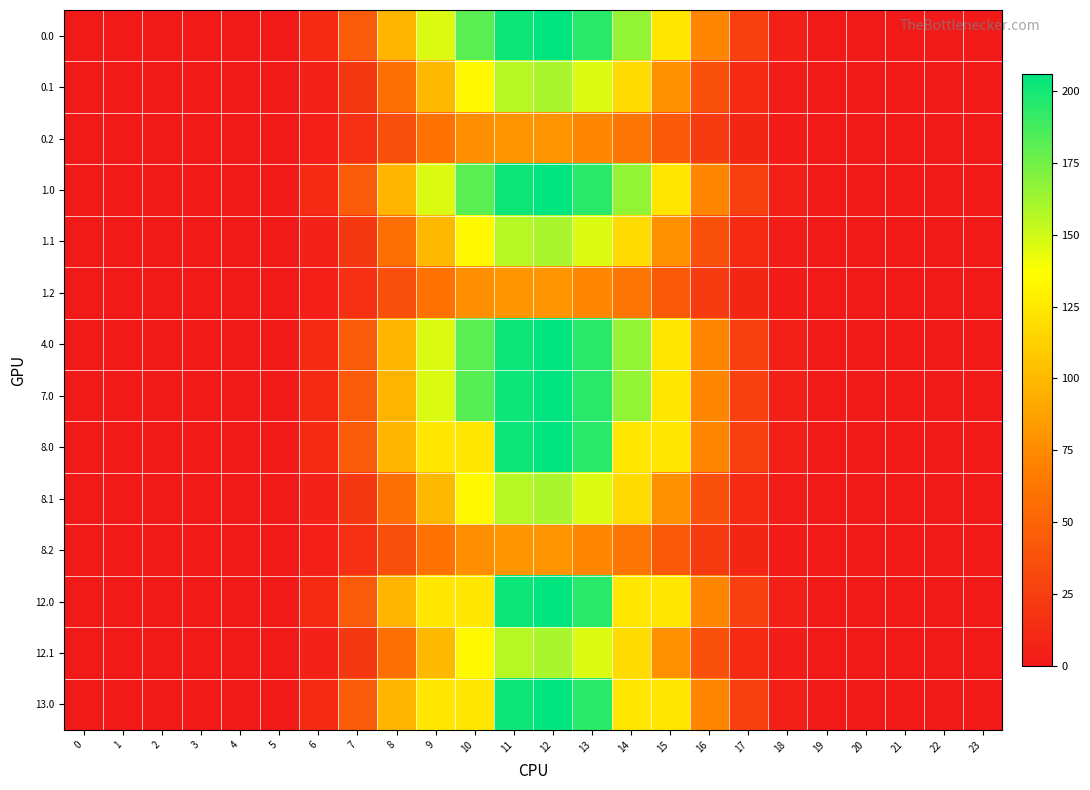

At 16, list the series in order from largest to smallest.

0.0, 1.0, 4.0, 7.0, 8.0, 12.0, 13.0, 0.1, 1.1, 8.1, 12.1, 0.2, 1.2, 8.2